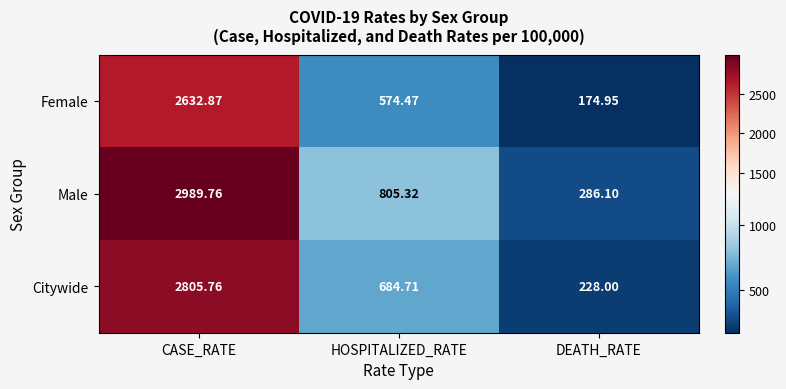

Between CASE_RATE and DEATH_RATE, which series saw the biggest shift?

Male